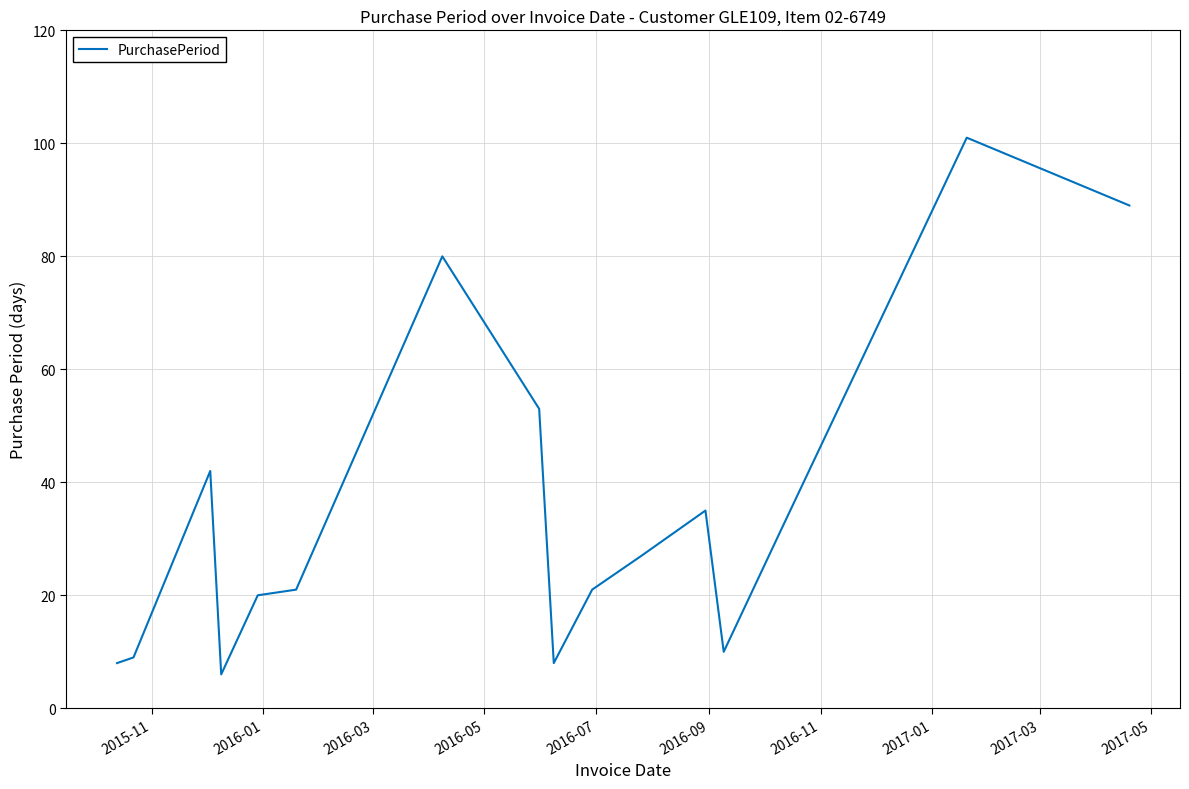

How many lines are shown in the chart?

1